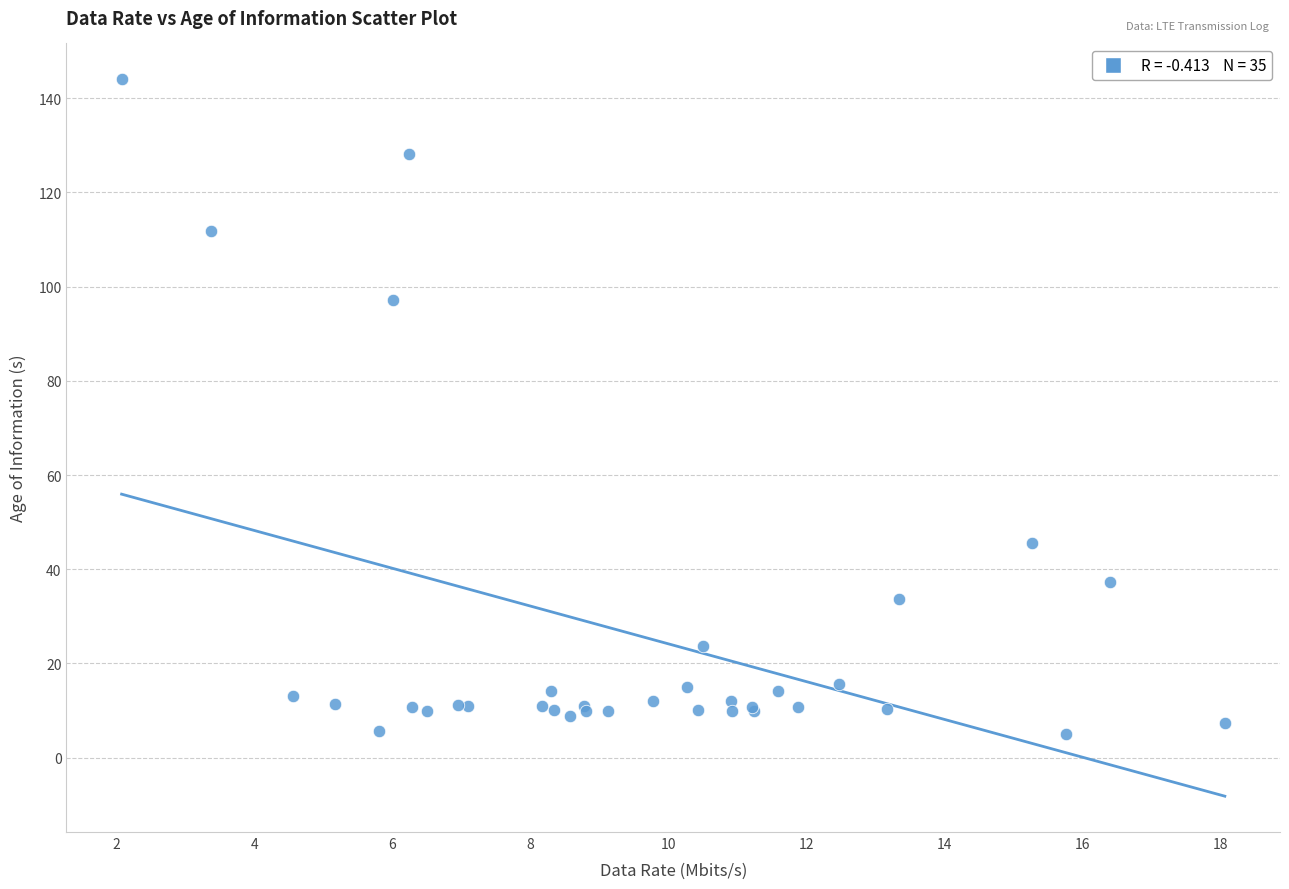

What Y value in the scatter plot is closest to 74?

97.3